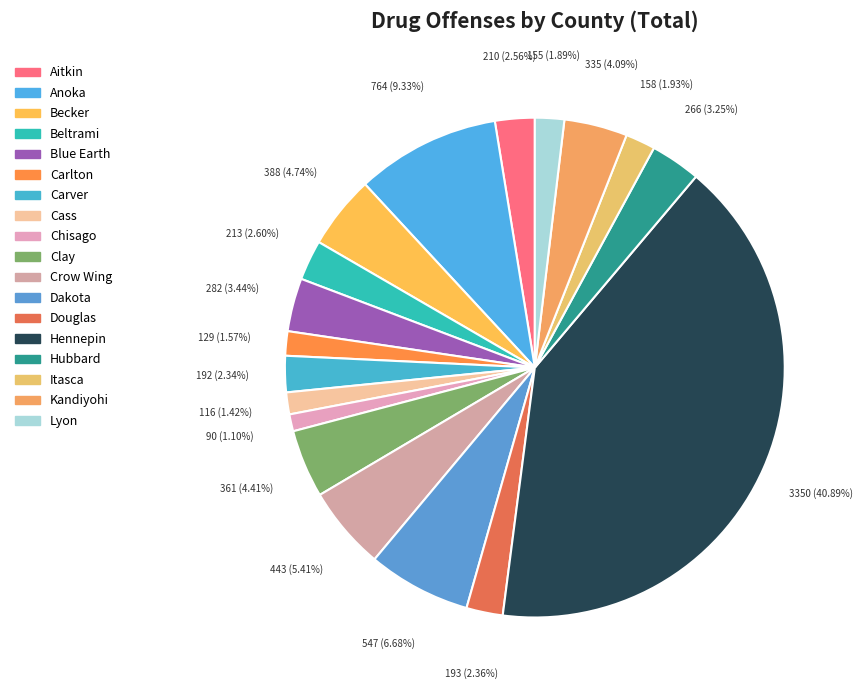

Does any single category account for the majority?

No